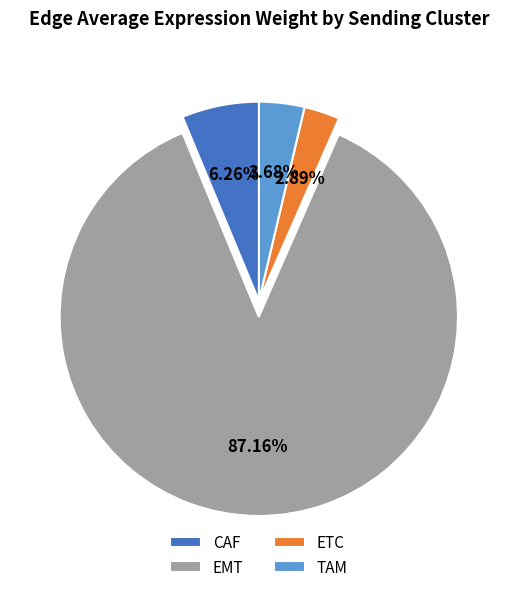

Count the number of slices in the pie.

4